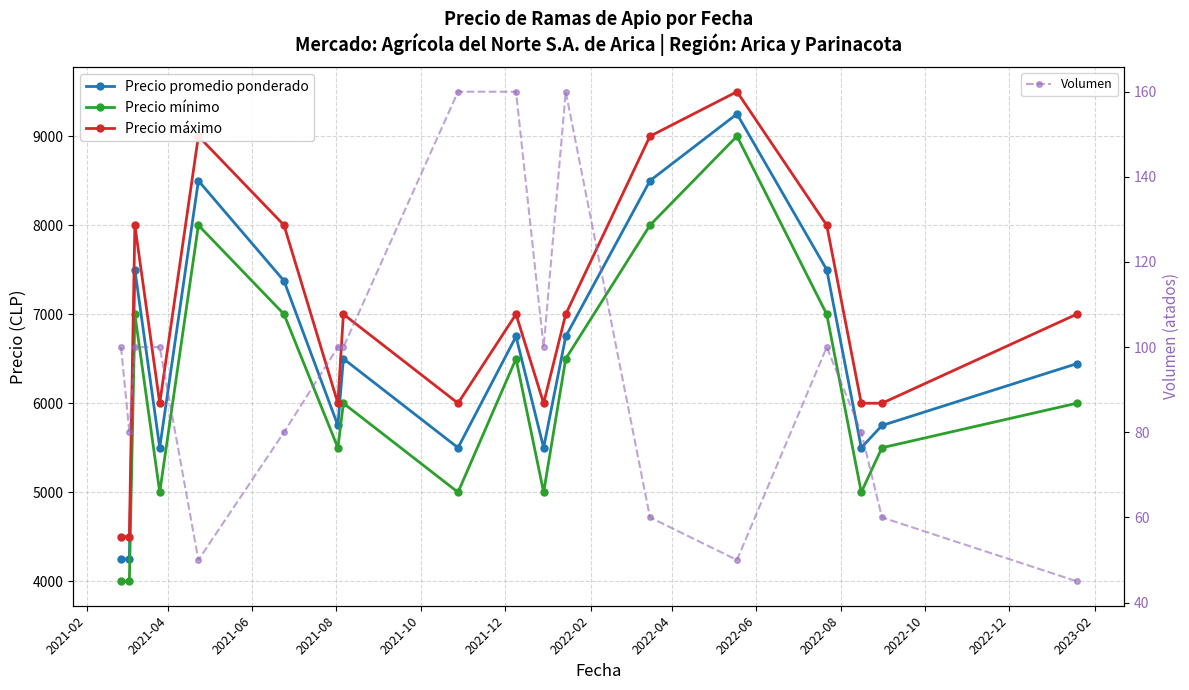

True or false: Volumen has more than 0 points higher than both neighbors.

True